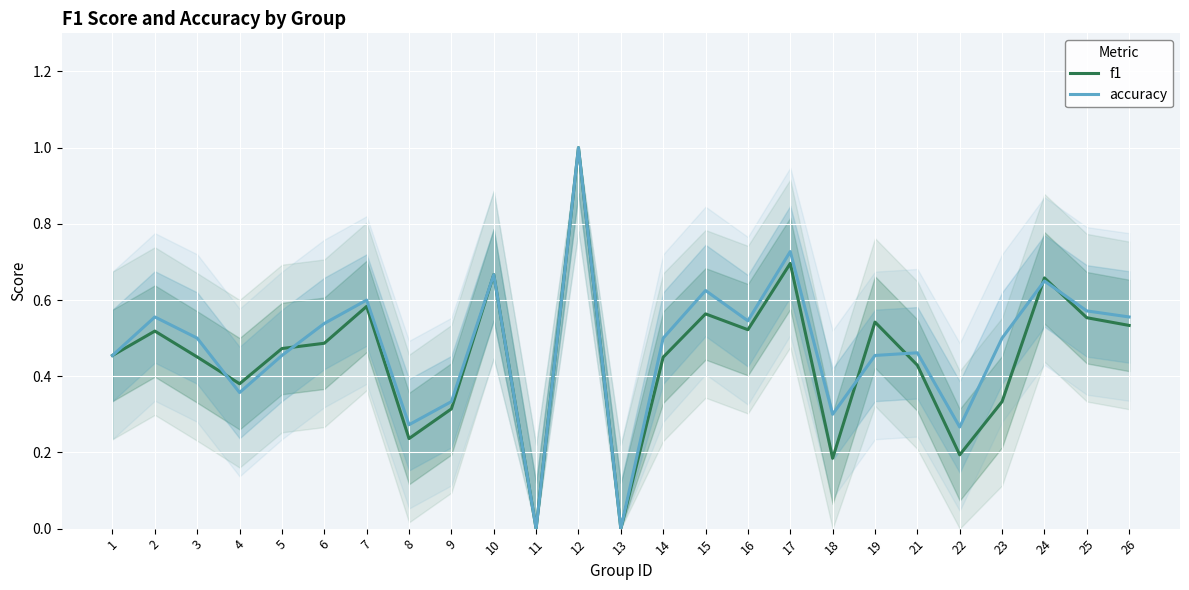

What is the value of the accuracy point at the 20th from the left?

0.5